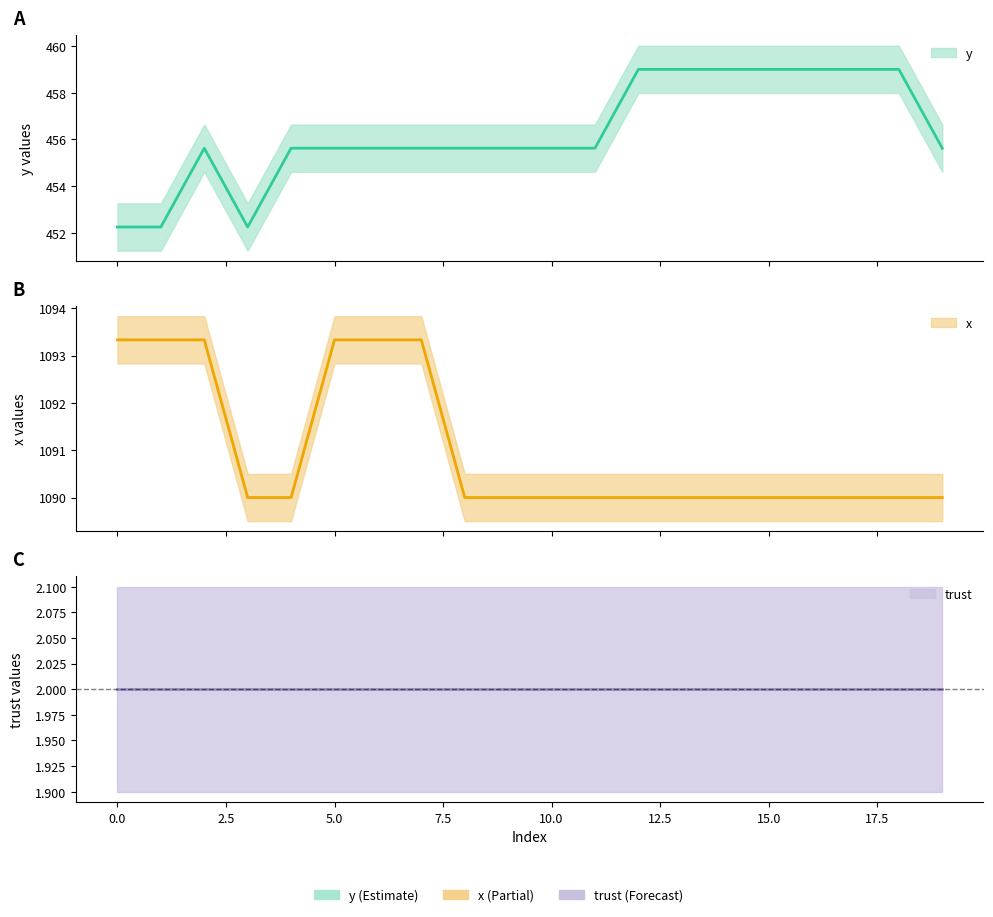

What is the spread (max minus min) of values at 12?

631.0